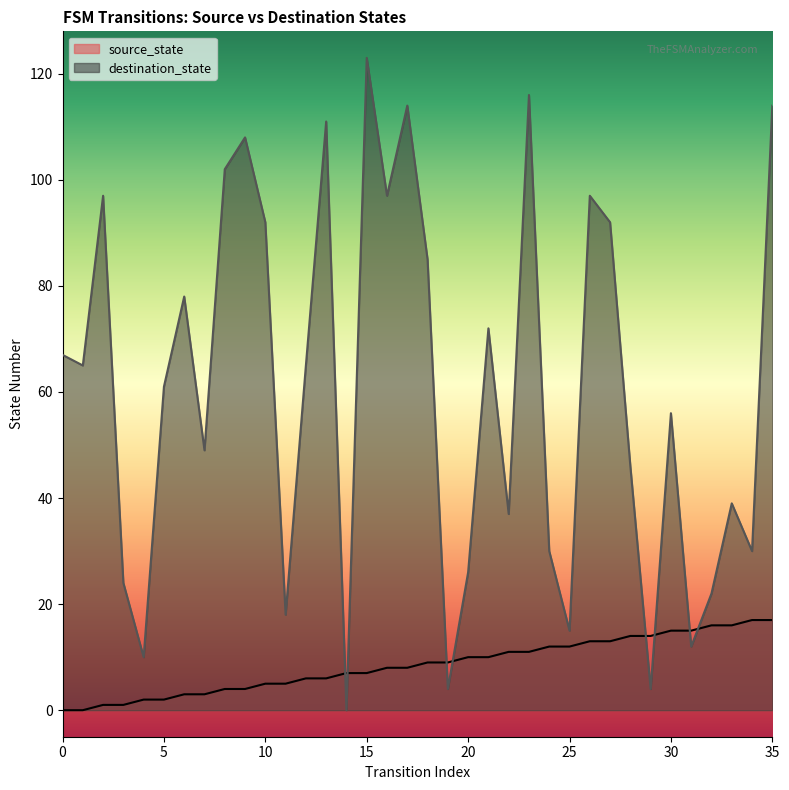

What is the sum of all source_state values?

306